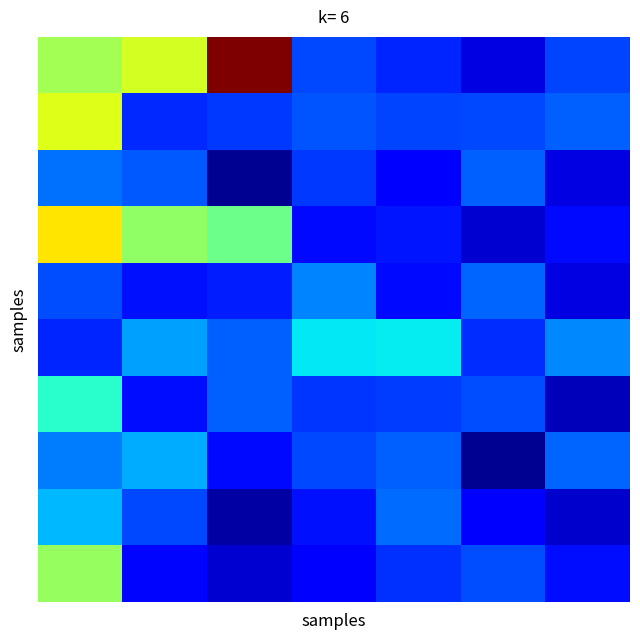

What is the minimum value shown in the chart?

1